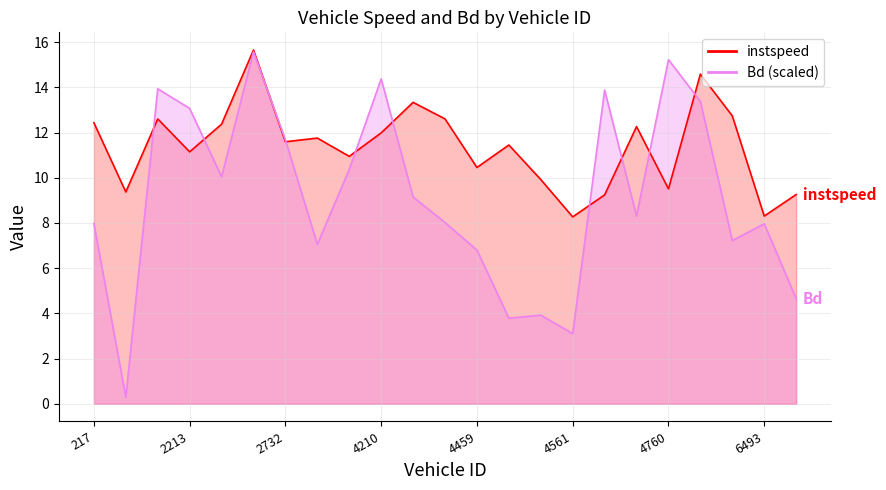

Rank the series by their maximum value, from highest to lowest.

instspeed, Bd (scaled)